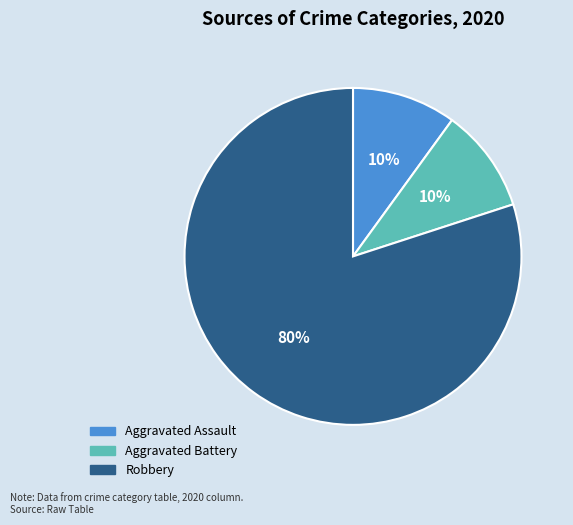

Approximately how many times larger is the value at Aggravated Battery compared to Aggravated Assault?

1.0